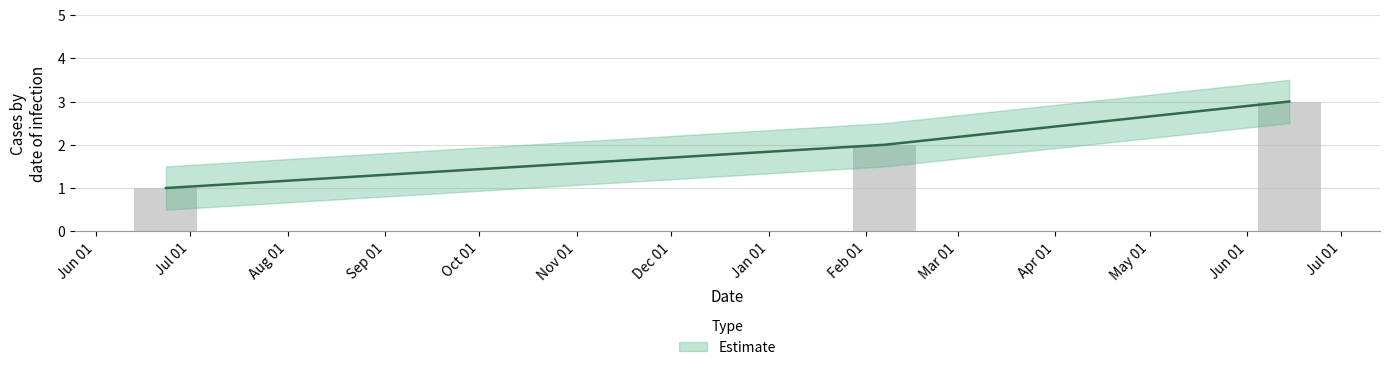

Rank the categories by value from highest to lowest.

2024-06-14 09:56:04, 2024-02-06 18:23:04, 2023-06-23 07:57:39